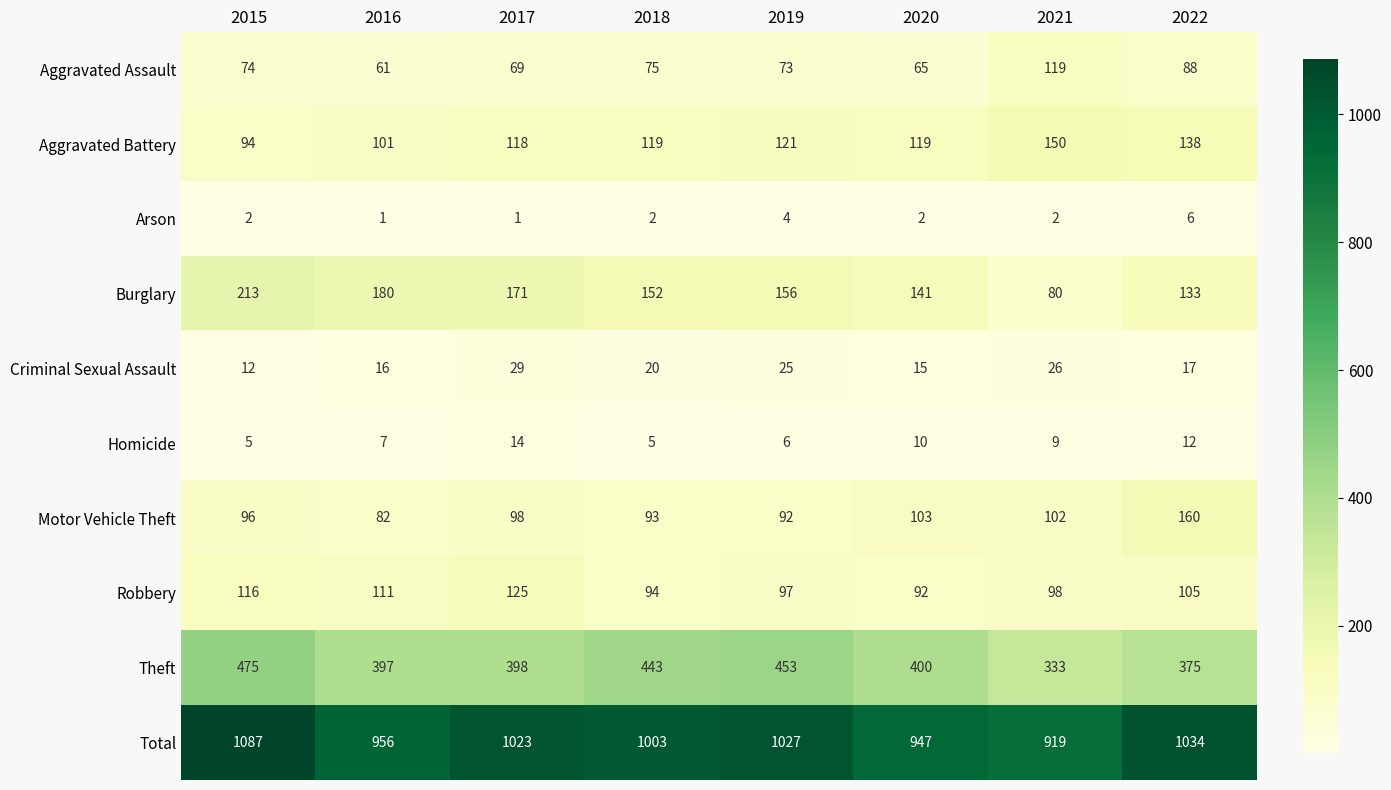

Which series has the largest total across all categories?

Total